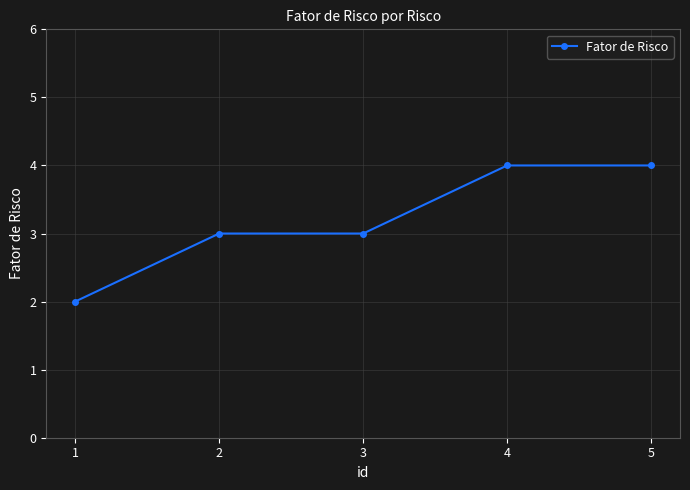

Which has a higher value, 4 or 1?

4